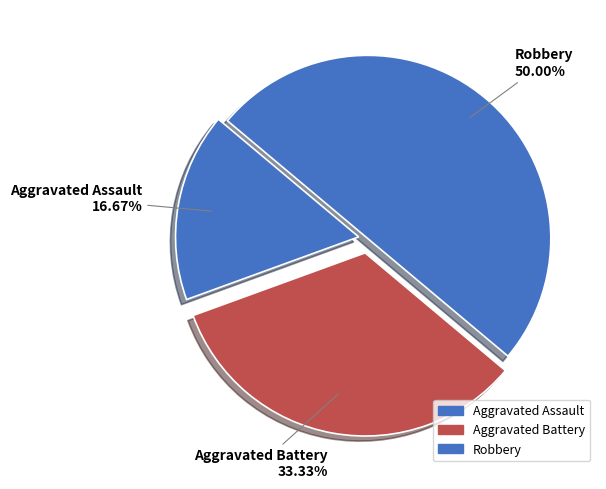

How many segments does this pie chart have?

3